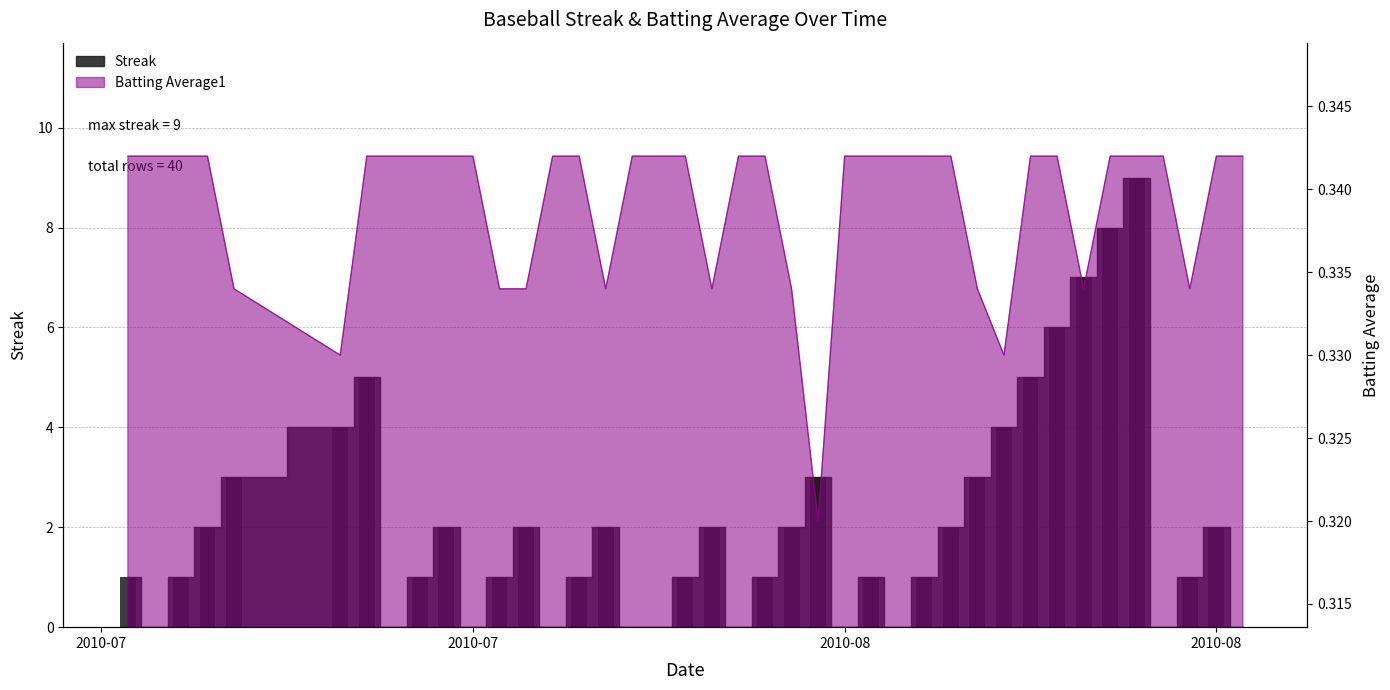

Reading left to right, list all the values displayed in this chart.

Streak: 1.0	0.0	1.0	2.0	3.0	4.0	5.0	0.0	1.0	2.0	0.0	1.0	2.0	0.0	1.0	2.0	0.0	0.0	1.0	2.0	0.0	1.0	2.0	3.0	0.0	1.0	0.0	1.0	2.0	3.0	4.0	5.0	6.0	7.0	8.0	9.0	0.0	1.0	2.0	0.0
Batting Average1: 0.3	0.3	0.3	0.3	0.3	0.3	0.3	0.3	0.3	0.3	0.3	0.3	0.3	0.3	0.3	0.3	0.3	0.3	0.3	0.3	0.3	0.3	0.3	0.3	0.3	0.3	0.3	0.3	0.3	0.3	0.3	0.3	0.3	0.3	0.3	0.3	0.3	0.3	0.3	0.3